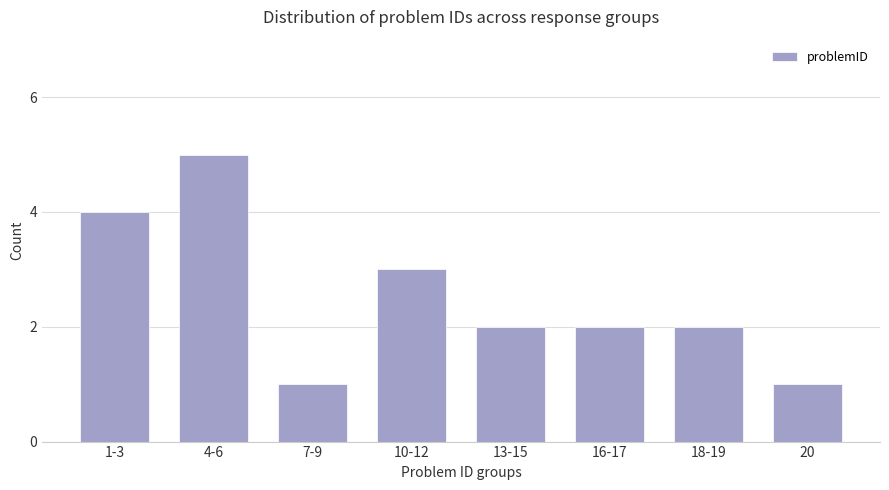

What is the change in value from 10-12 to 16-17?

-1